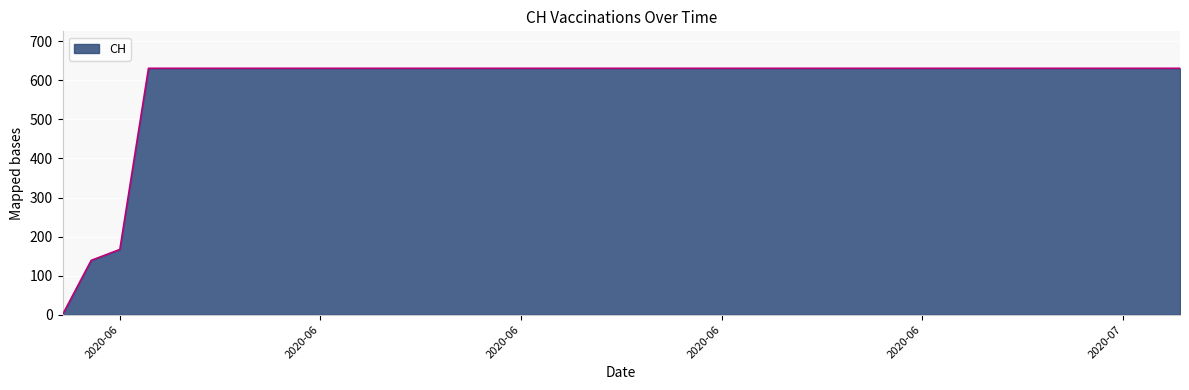

What is the sum of all values?

23653